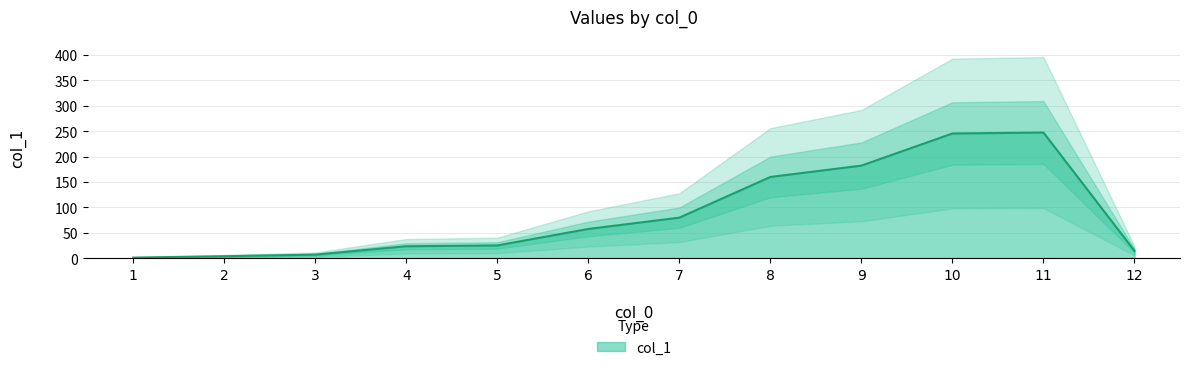

Does the chart have visible grid lines?

Yes